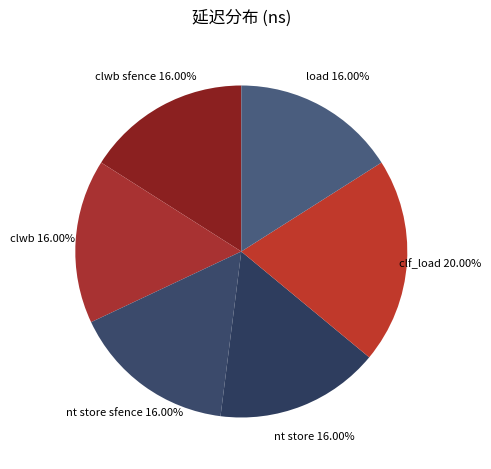

What percentage is NOT represented by nt store?

84.0%